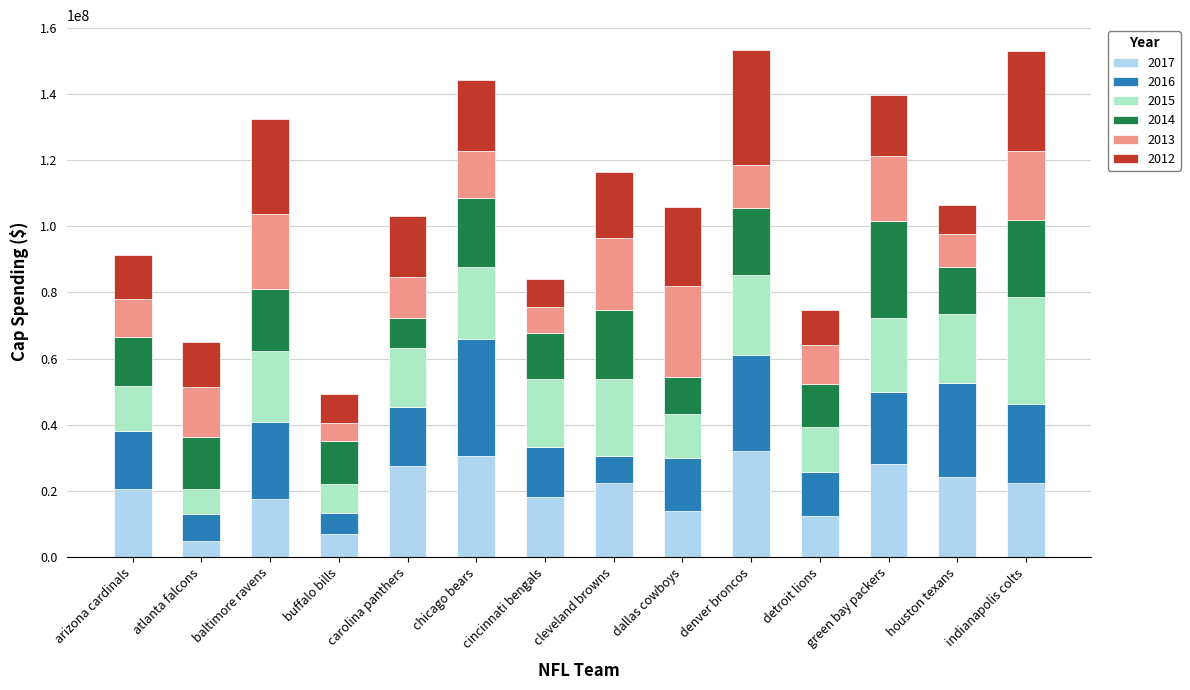

What is the highest value of the 2017 series?

32087059